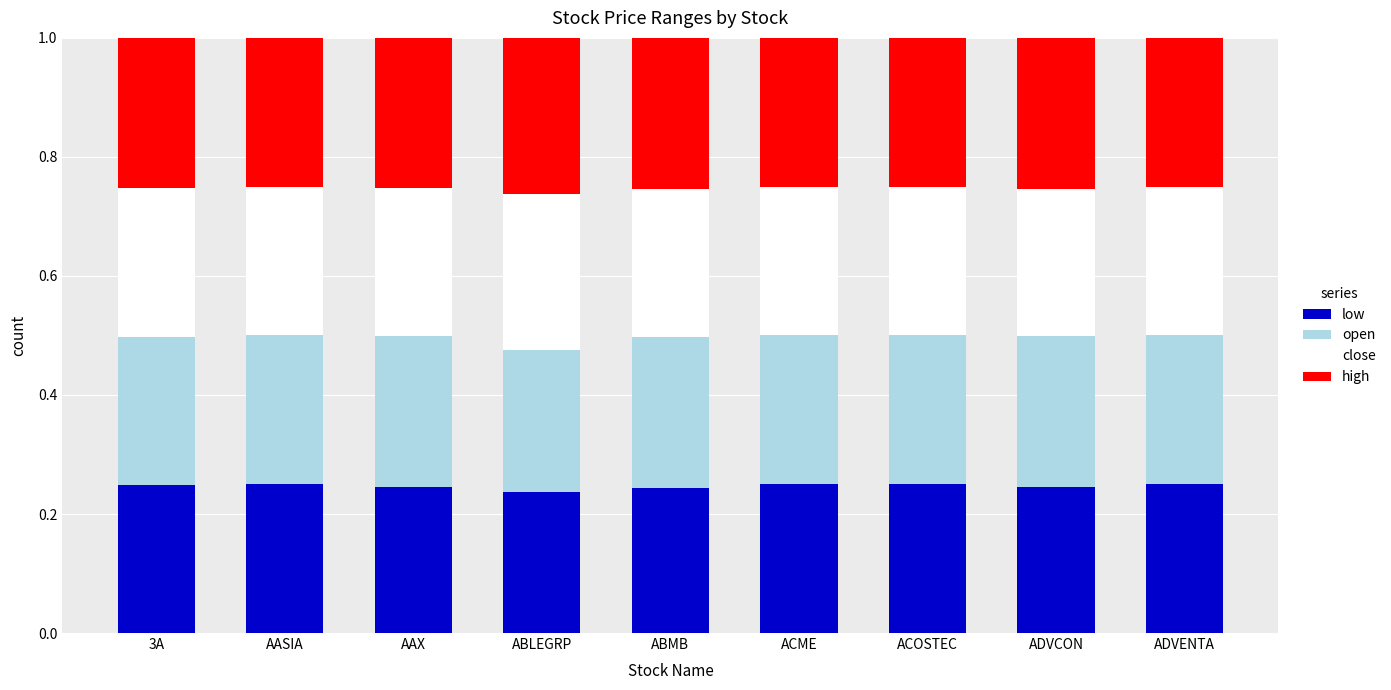

What is the total value across all series at ABMB?

1.0